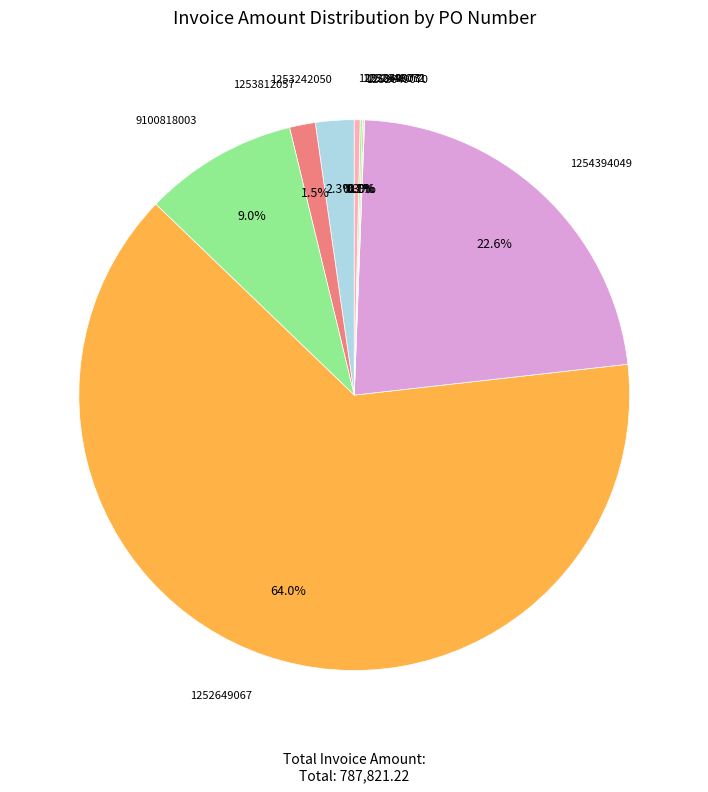

How many slices are in this pie chart?

9